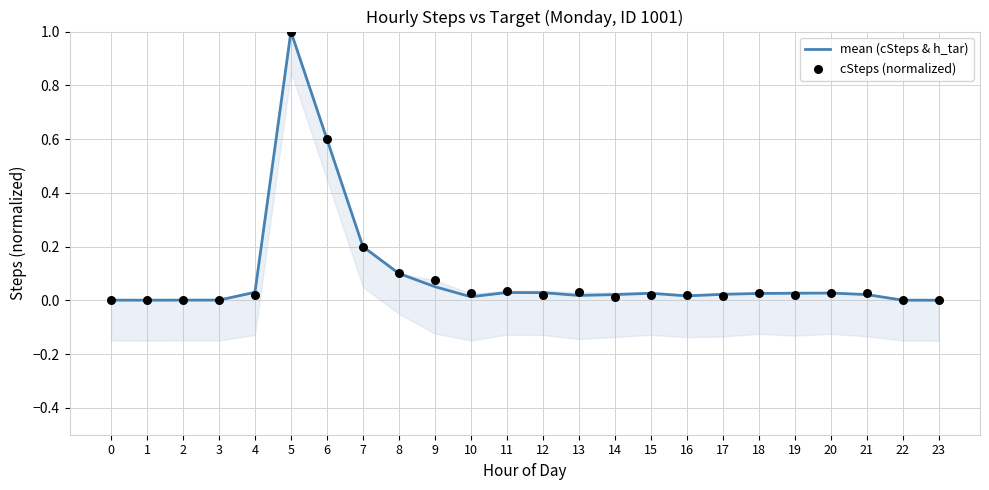

Which series has the largest total across all categories?

cSteps (normalized)